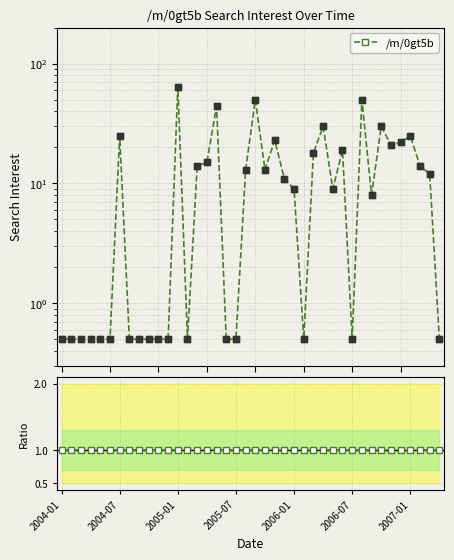

Which series has the largest Y range (max minus min)?

/m/0gt5b